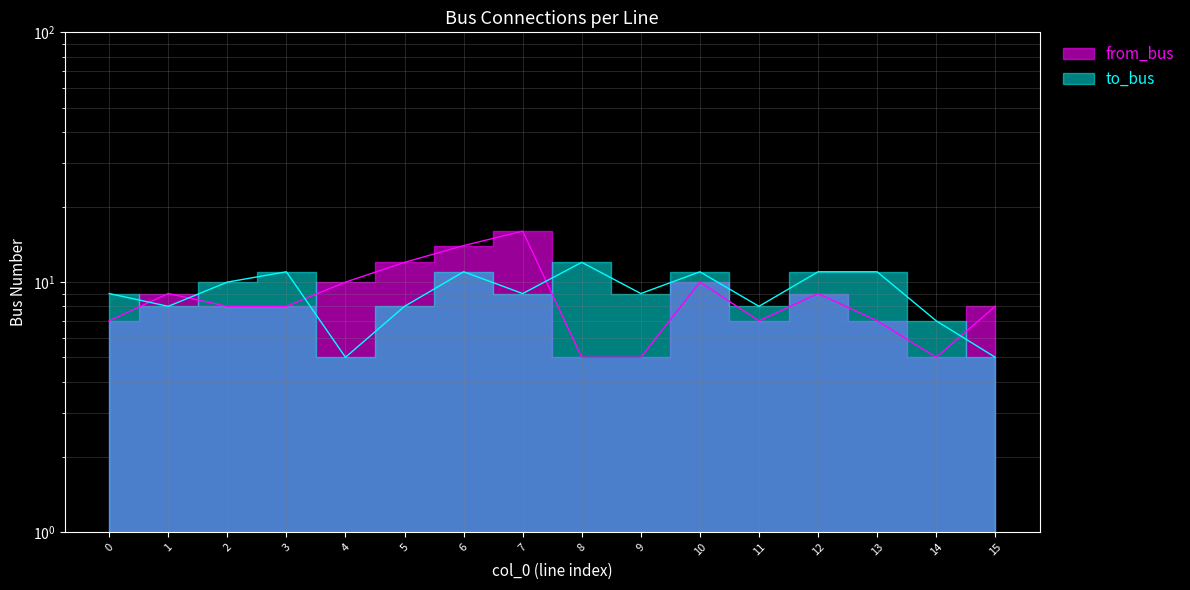

Is the value of from_bus at 14 greater than the value of to_bus at 11?

No